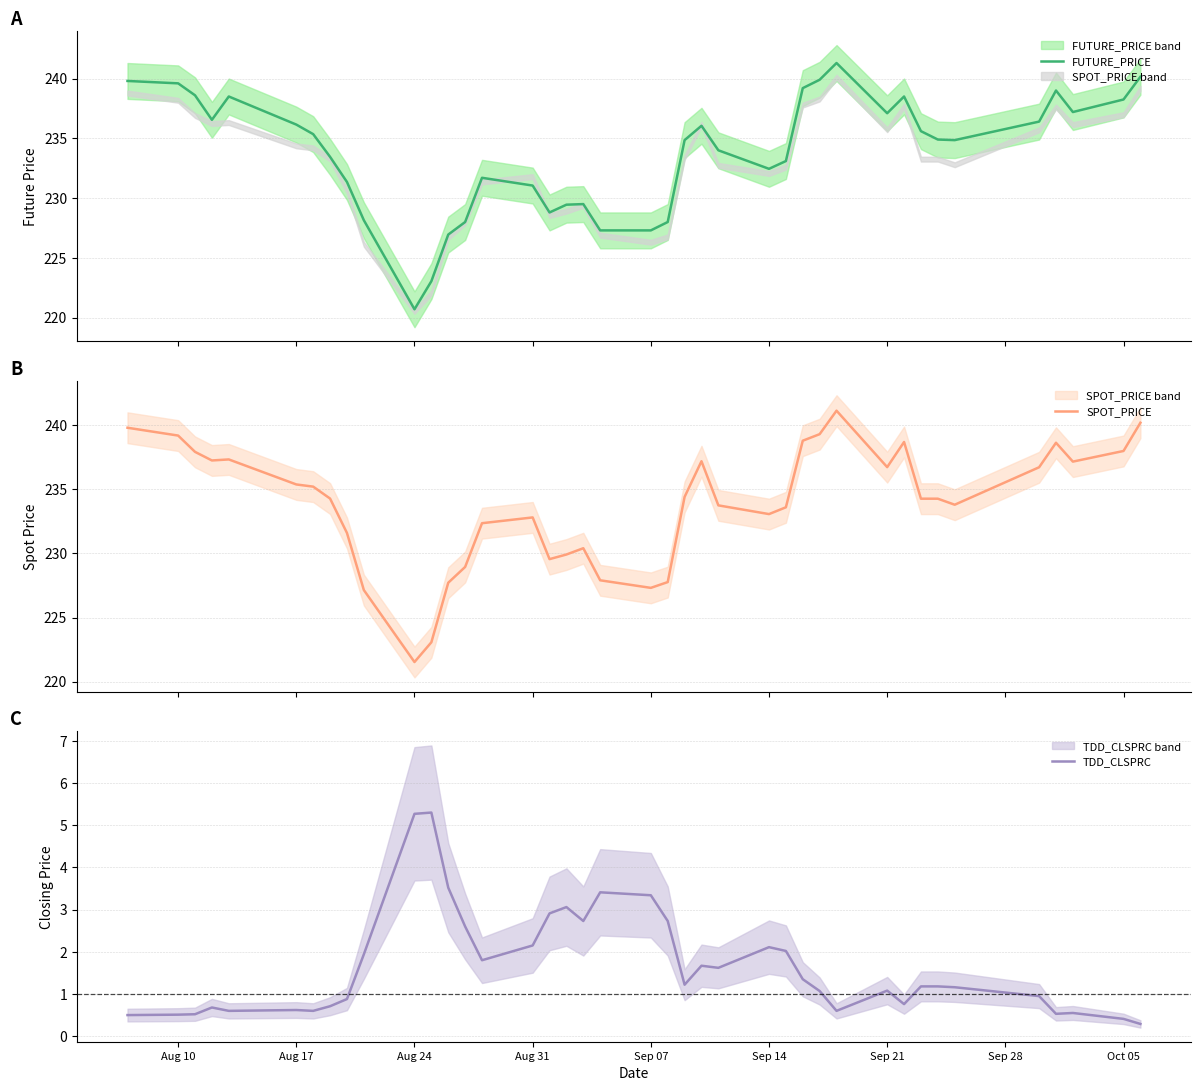

Reading right to left, list all the values displayed in this chart.

FUTURE_PRICE: 240.2	238.2	237.2	239.0	236.4	234.8	234.9	235.6	238.5	237.1	241.3	239.9	239.2	233.1	232.4	234.0	236.1	234.8	228.0	227.3	227.3	229.5	229.4	228.8	231.1	231.7	228.0	226.9	223.1	220.7	228.2	231.3	233.4	235.3	236.2	238.5	236.6	238.6	239.6	239.8
SPOT_PRICE: 240.2	238.0	237.2	238.6	236.7	233.8	234.3	234.3	238.7	236.7	241.1	239.3	238.8	233.6	233.1	233.7	237.2	234.4	227.8	227.3	227.9	230.4	229.9	229.6	232.8	232.3	228.9	227.7	223.1	221.5	227.1	231.6	234.3	235.2	235.4	237.3	237.2	237.9	239.2	239.8
TDD_CLSPRC: 0.3	0.4	0.6	0.5	0.9	1.2	1.2	1.2	0.8	1.1	0.6	1.1	1.4	2.0	2.1	1.6	1.7	1.2	2.7	3.3	3.4	2.7	3.1	2.9	2.1	1.8	2.6	3.5	5.3	5.3	1.9	0.9	0.7	0.6	0.6	0.6	0.7	0.5	0.5	0.5